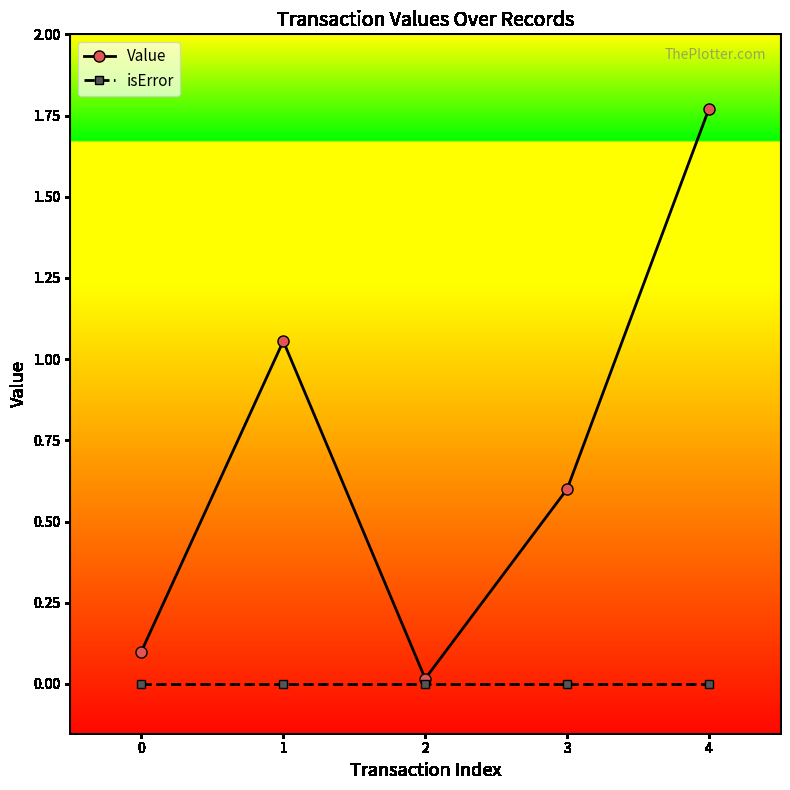

List the series in order of their overall mean, lowest first.

isError, Value